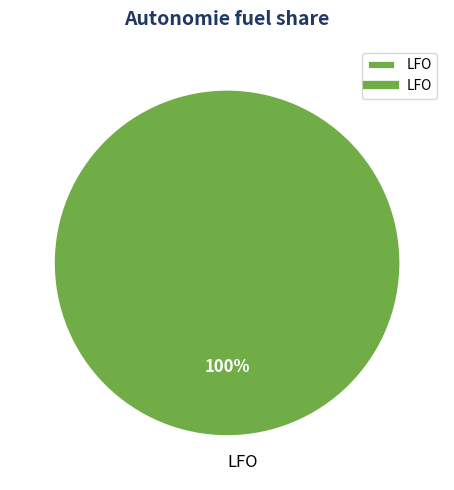

To the nearest percent, what portion does LFO represent?

100%